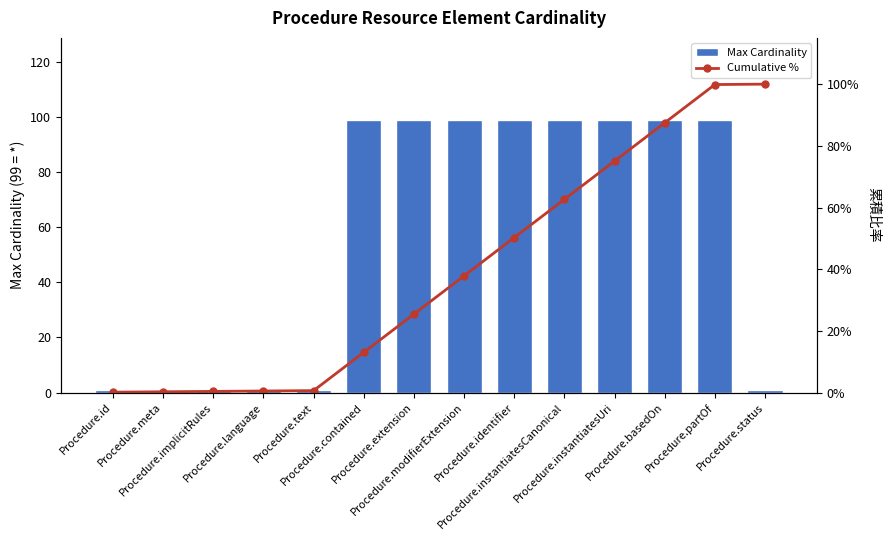

At which label does Cumulative % reach its peak?

Procedure.status